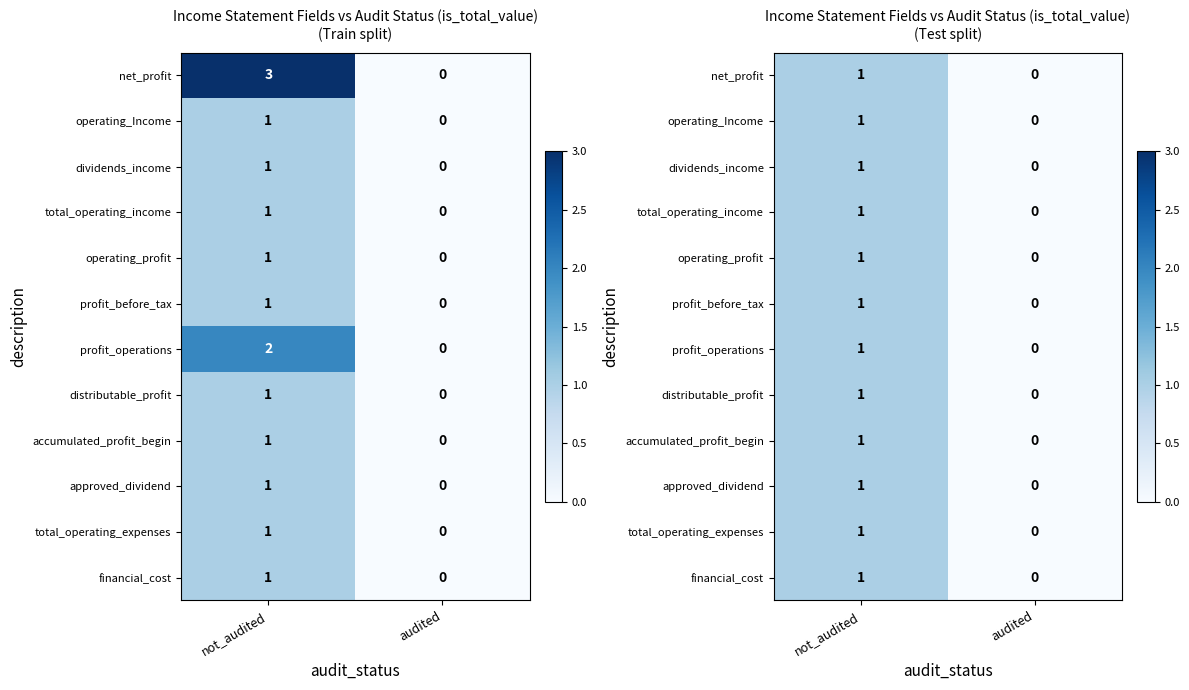

What is the difference between the maximum and minimum values in the profit_before_tax series?

1